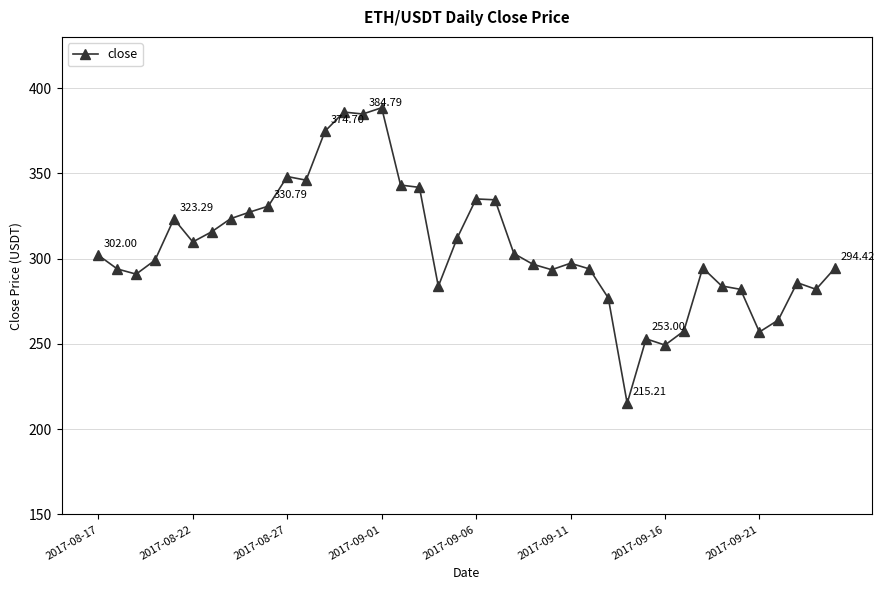

True or false: there are more than 2 points higher than both neighbors.

True